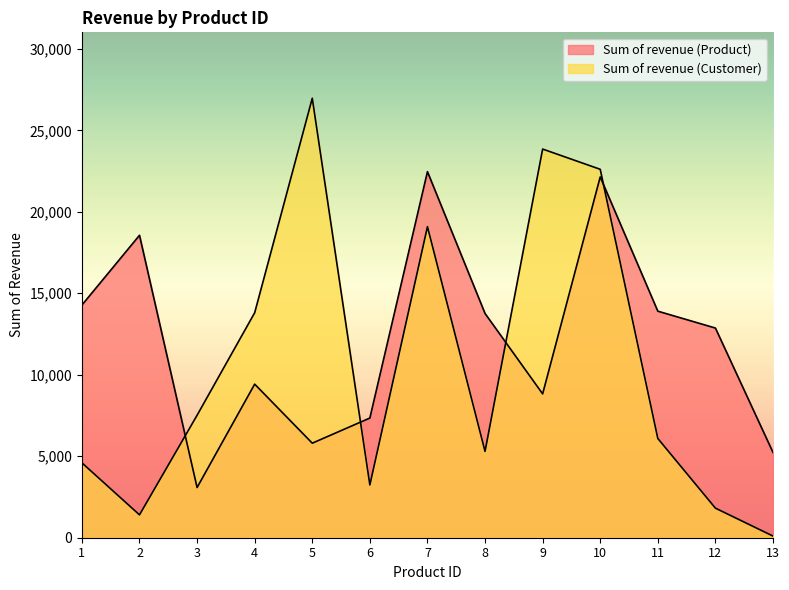

Reading left to right, list all the values displayed in this chart.

Sum of revenue (Product): 1=14277.6	2=18559.2	3=3080.0	4=9424.8	5=5801.1	6=7345.0	7=22464.0	8=13760.0	9=8827.0	10=22140.2	11=13902.0	12=12866.8	13=5234.4
Sum of revenue (Customer): 1=4596.2	2=1403.0	3=7515.4	4=13806.5	5=26968.2	6=3239.8	7=19088.0	8=5297.8	9=23851.0	10=22607.7	11=6089.9	12=1814.8	13=100.8